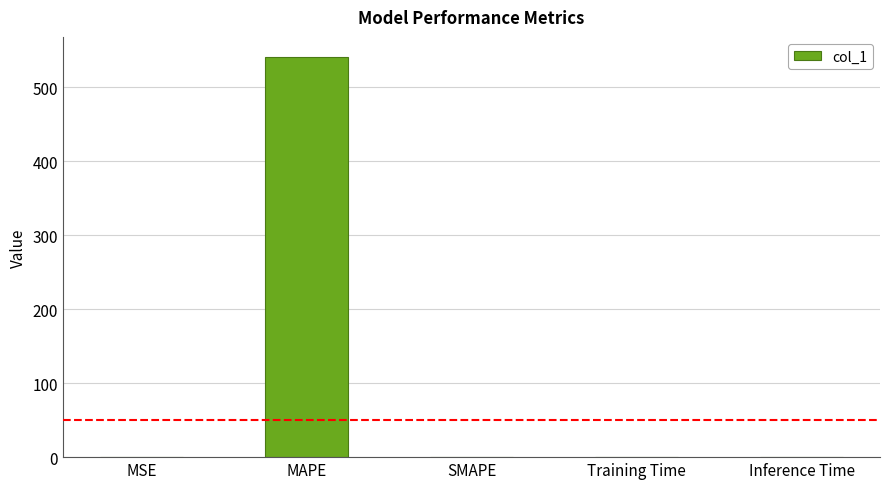

What is the sum of the values at SMAPE and MAPE?

541.3